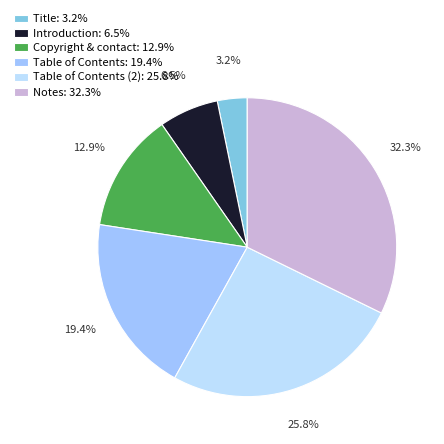

What percentage do Copyright & contact: 12.9% and Title: 3.2% together represent?

16.1%